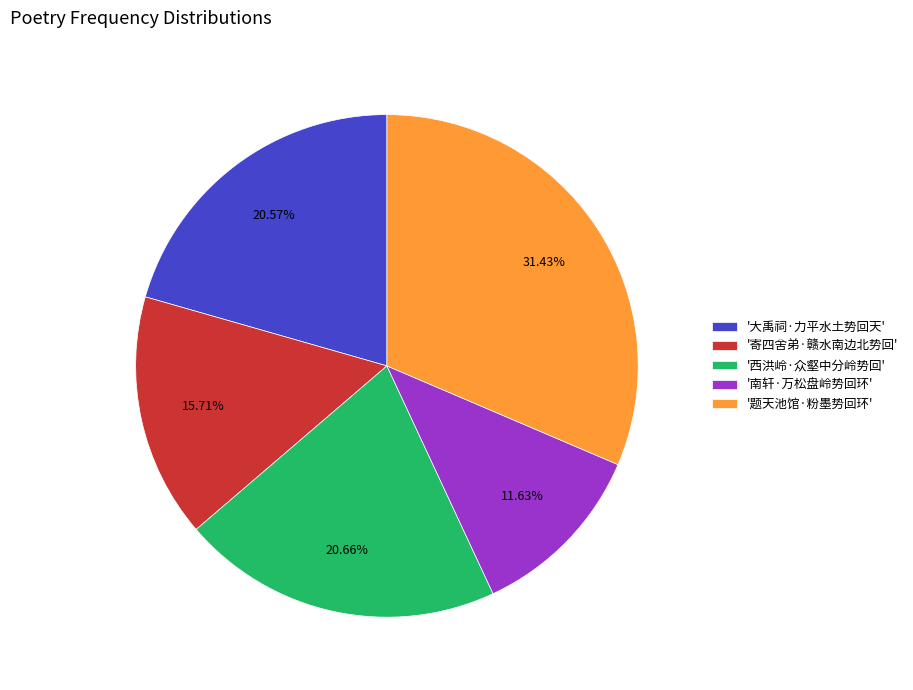

Which slice is the largest?

'题天池馆·粉墨势回环'